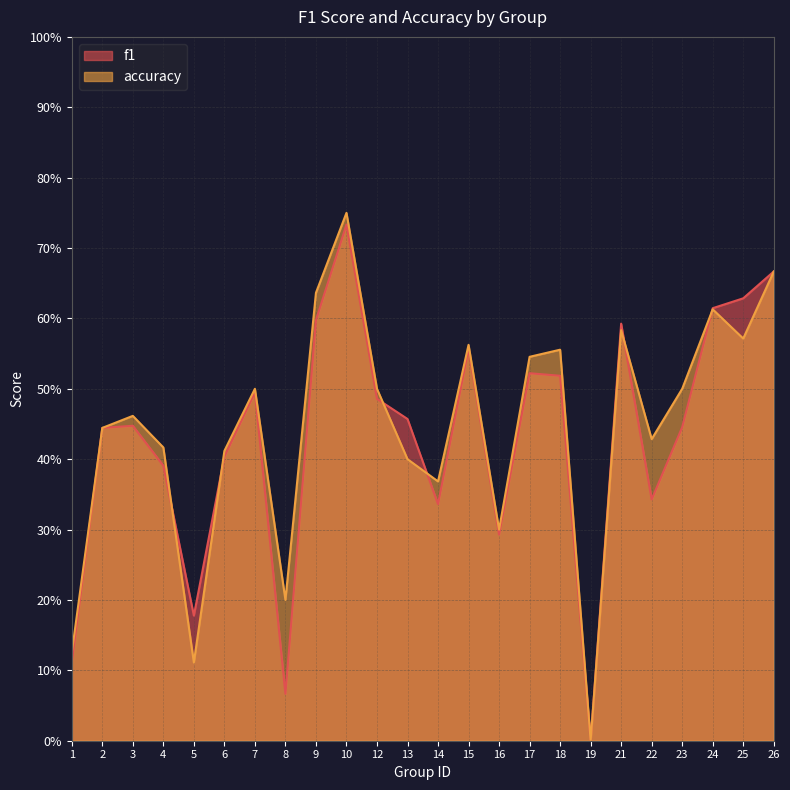

How many intersections are there between accuracy and f1?

6